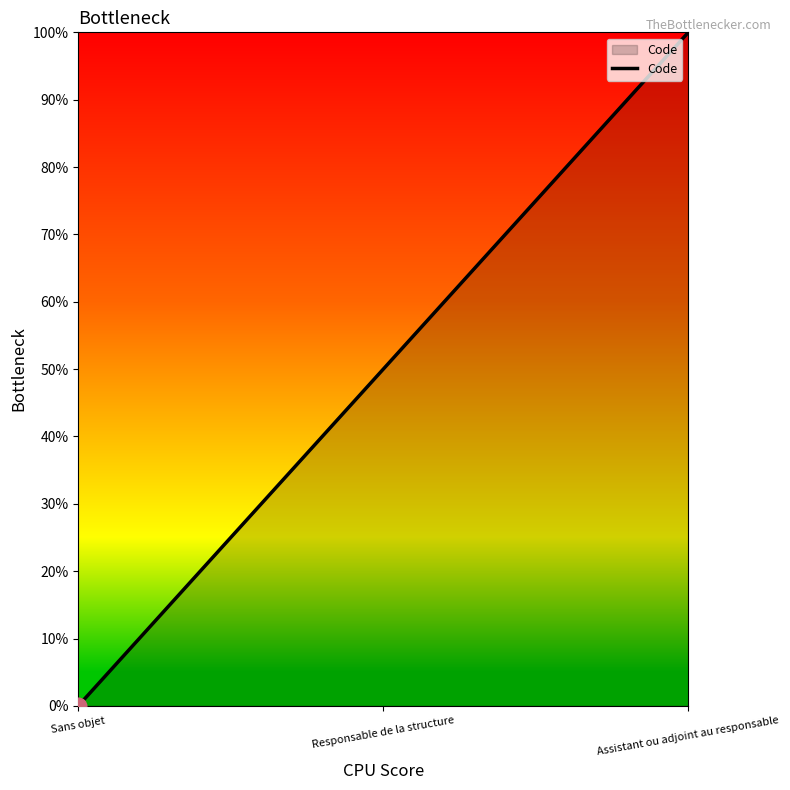

Is this an area chart (filled region under the line)?

Yes